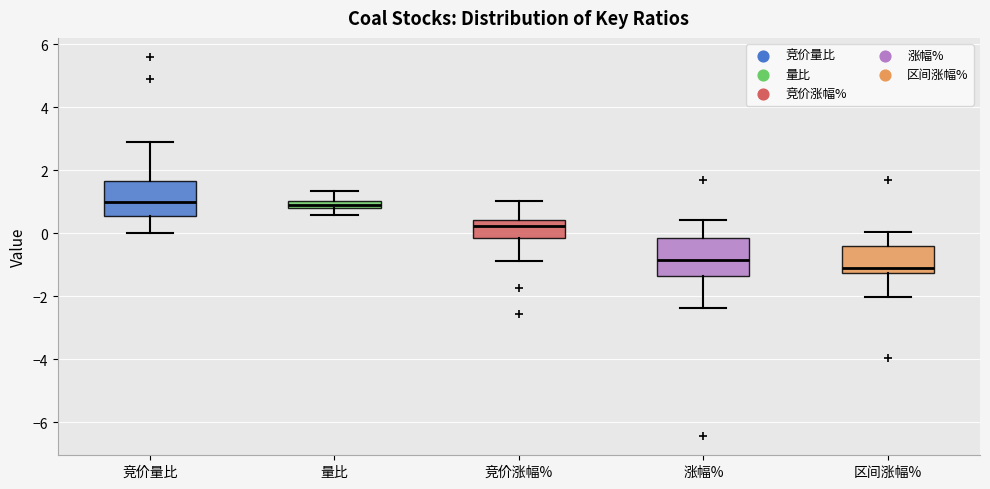

Where is the upper edge of the box for 竞价涨幅% on the y-axis? The values are not printed on the chart, so give them approximately, as read against the axis.

0.4